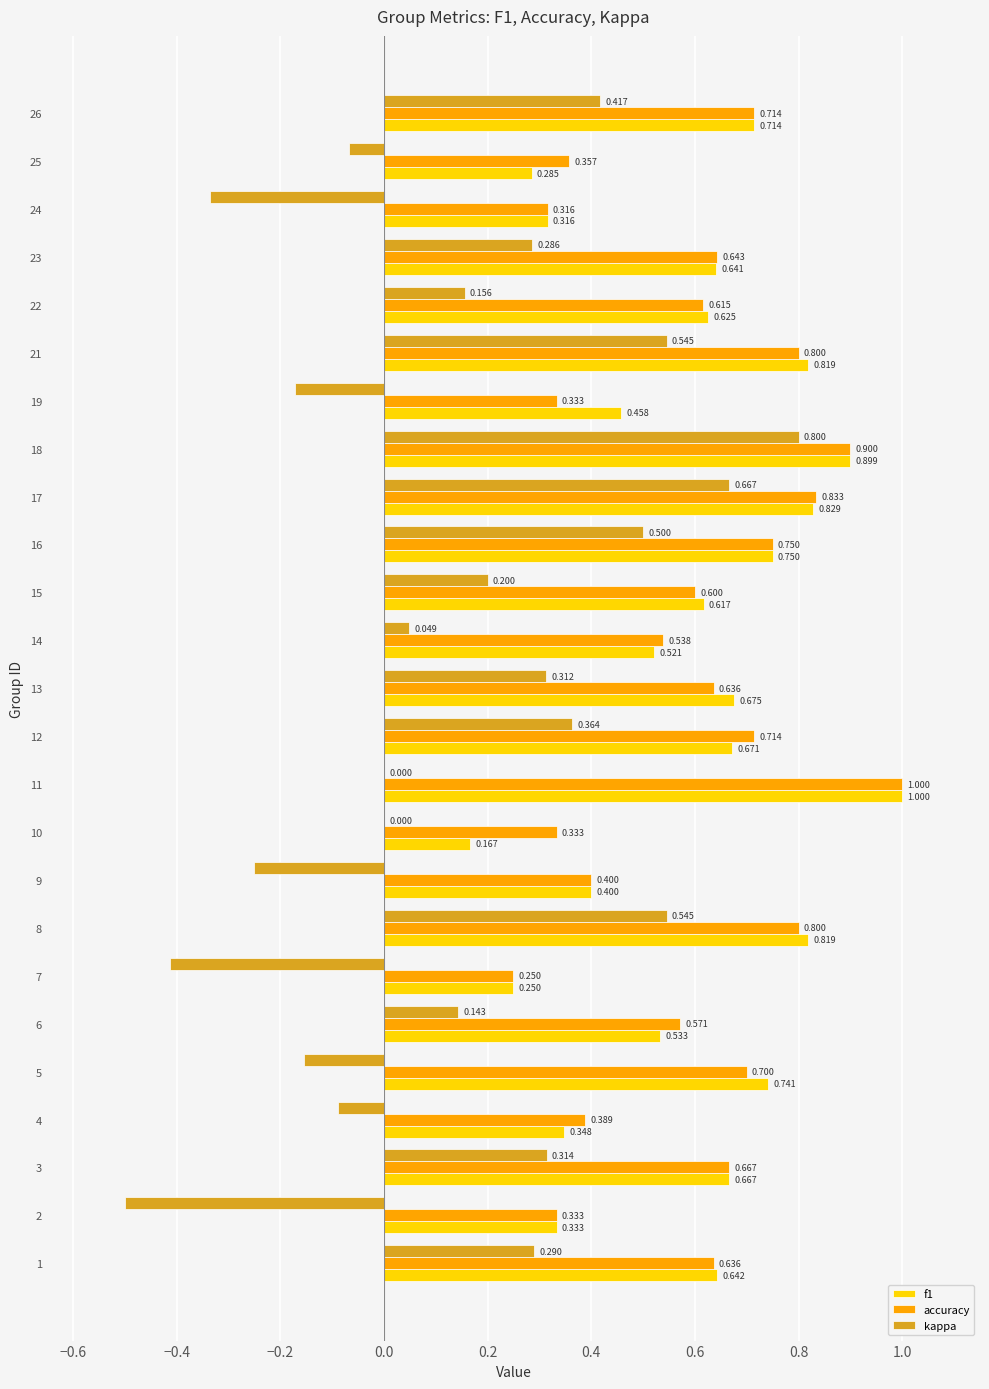

Which series has the largest total across all categories?

accuracy